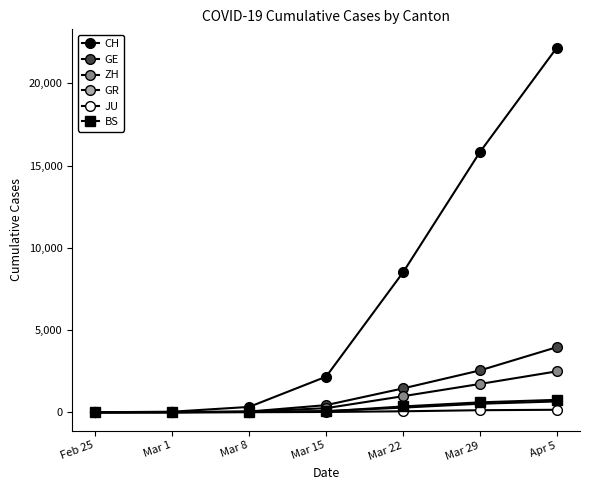

Does the chart display data point markers on the line(s)?

Yes